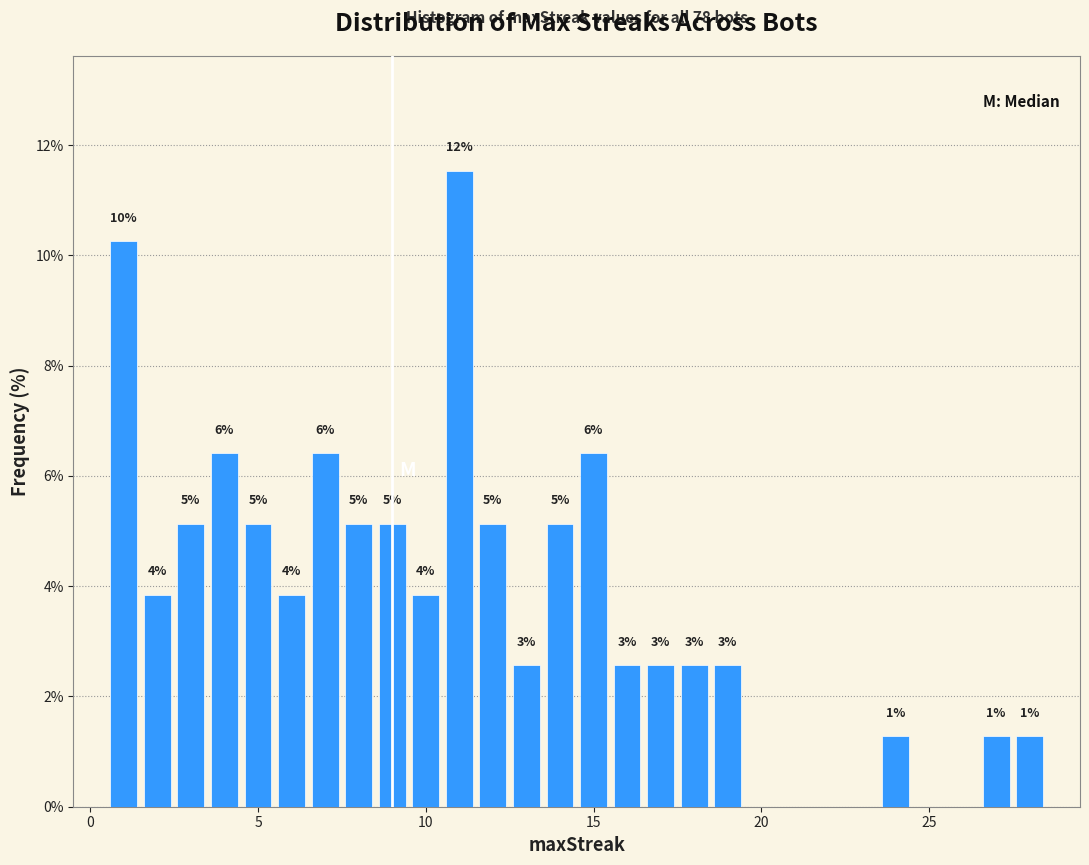

Around what value on the x-axis is the tallest bar? Give the approximate position of its centre, as read against the axis.

11.0